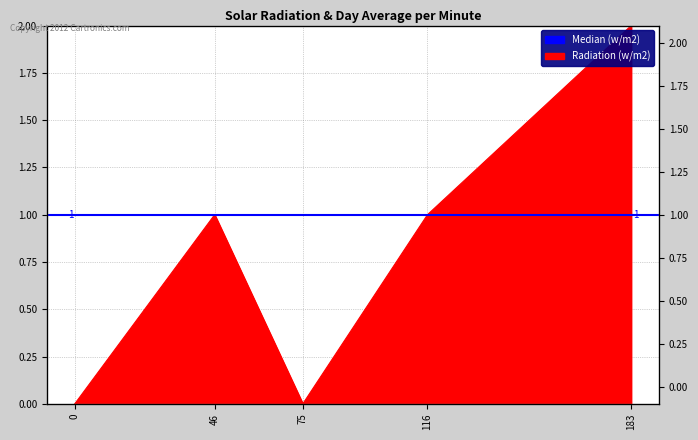

How many lines are shown in the chart?

1